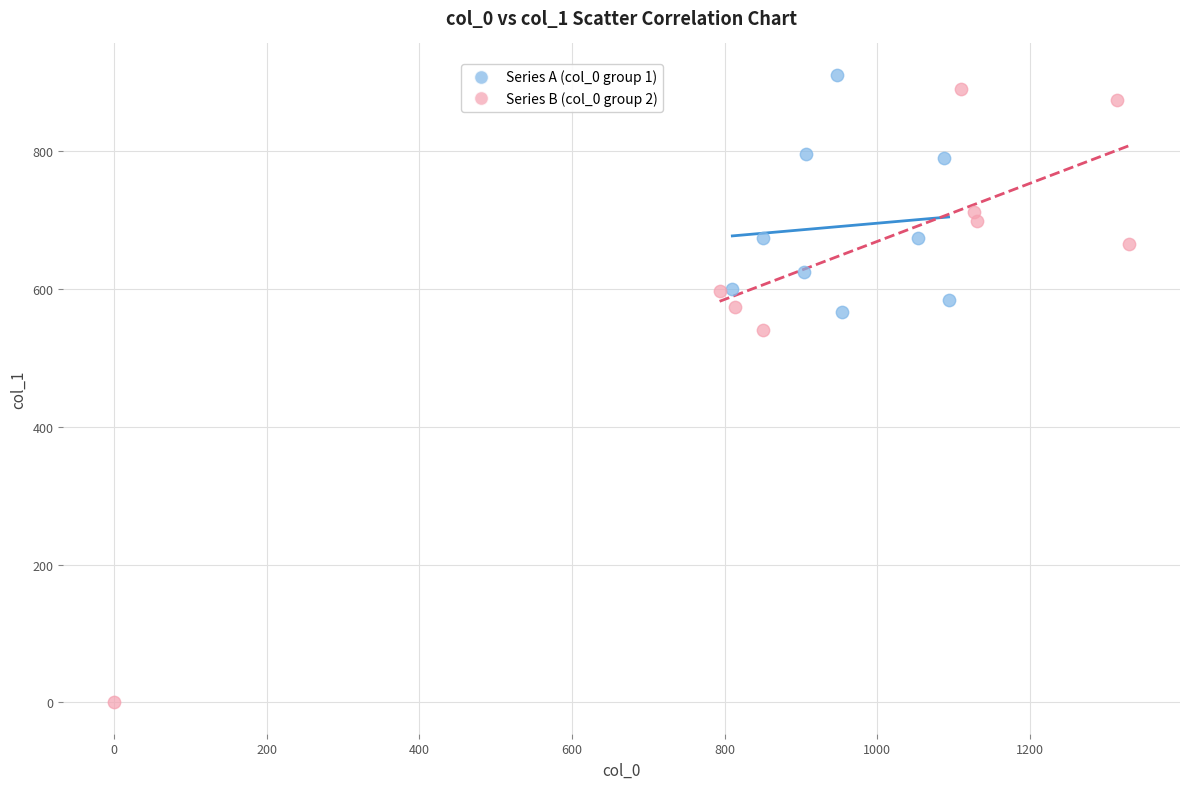

Which series reaches the minimum Y coordinate?

Series B (col_0 group 2)